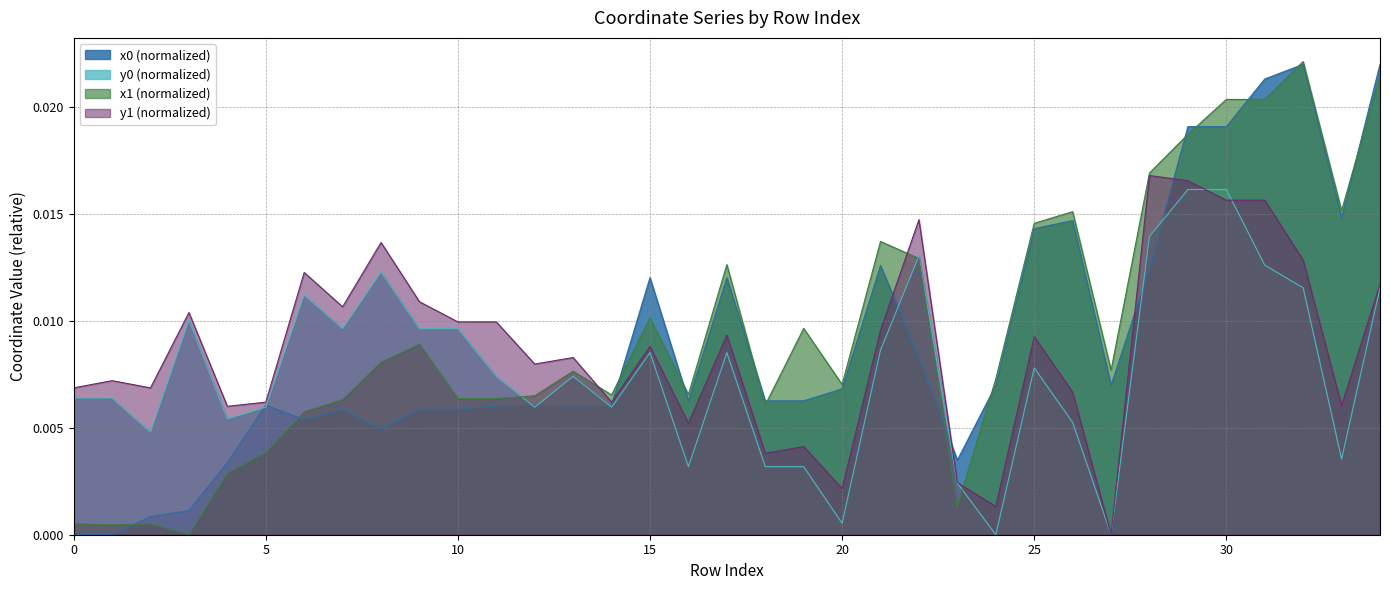

True or false: y0 has more than 0 interior local peaks.

True